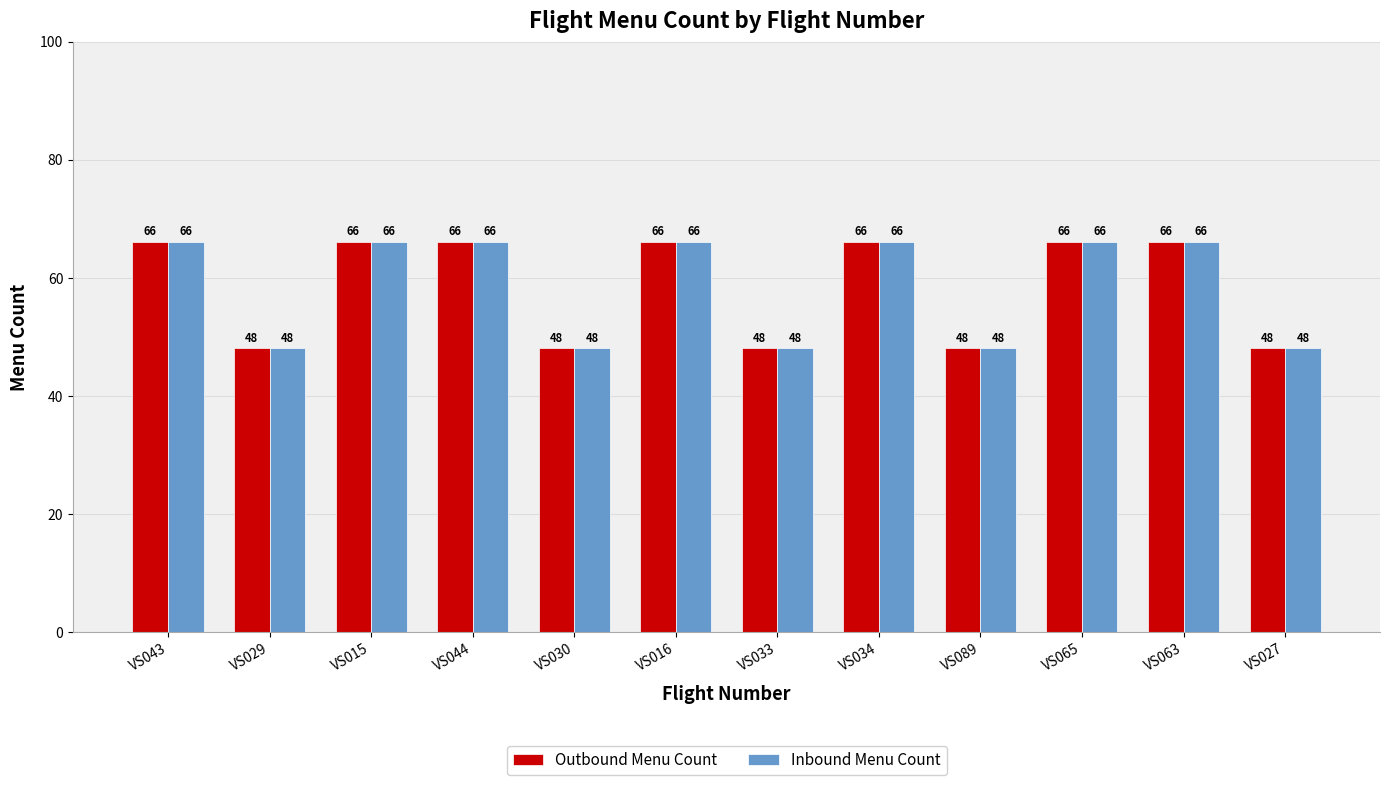

How many series are shown in this chart?

2